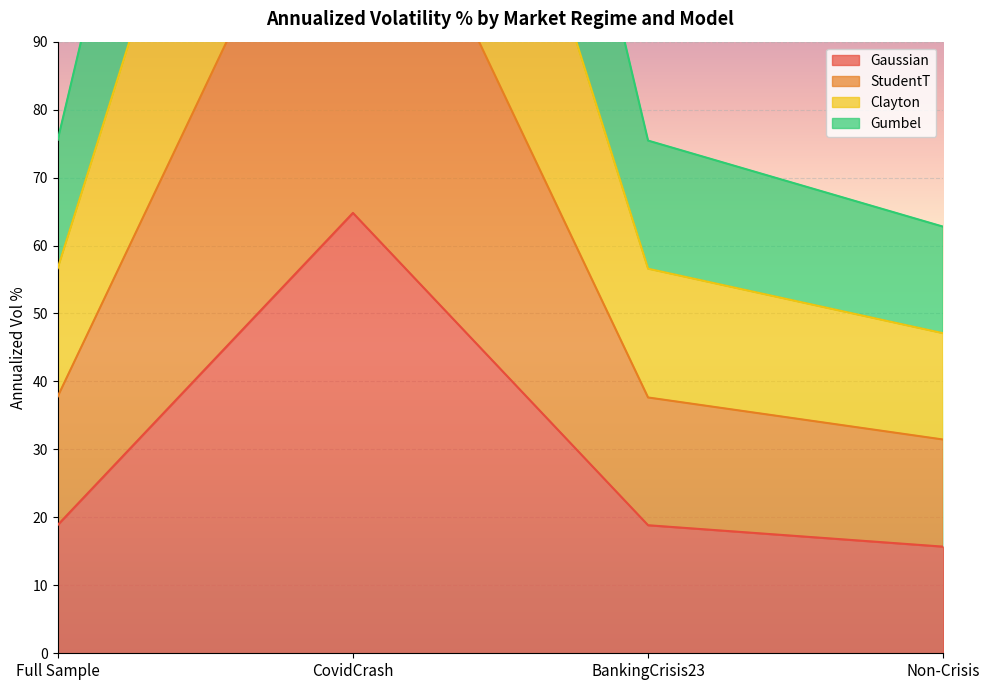

Which category has the highest value in the StudentT series?

CovidCrash